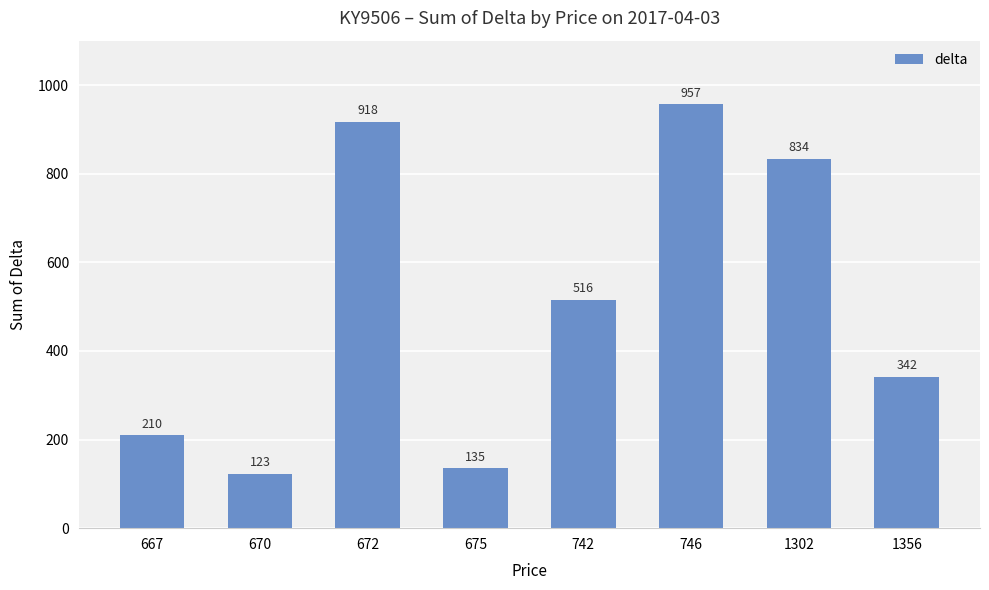

At which label does the data first exceed 516?

672